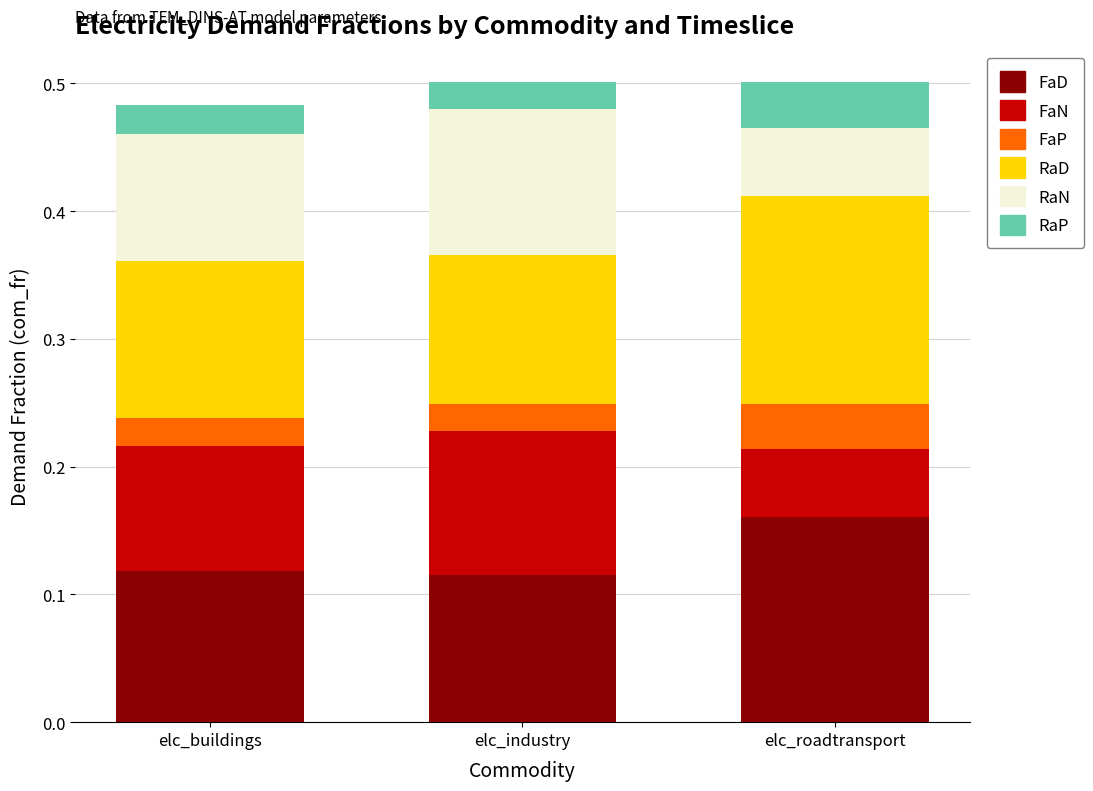

What is the total value across all series at elc_industry?

0.5